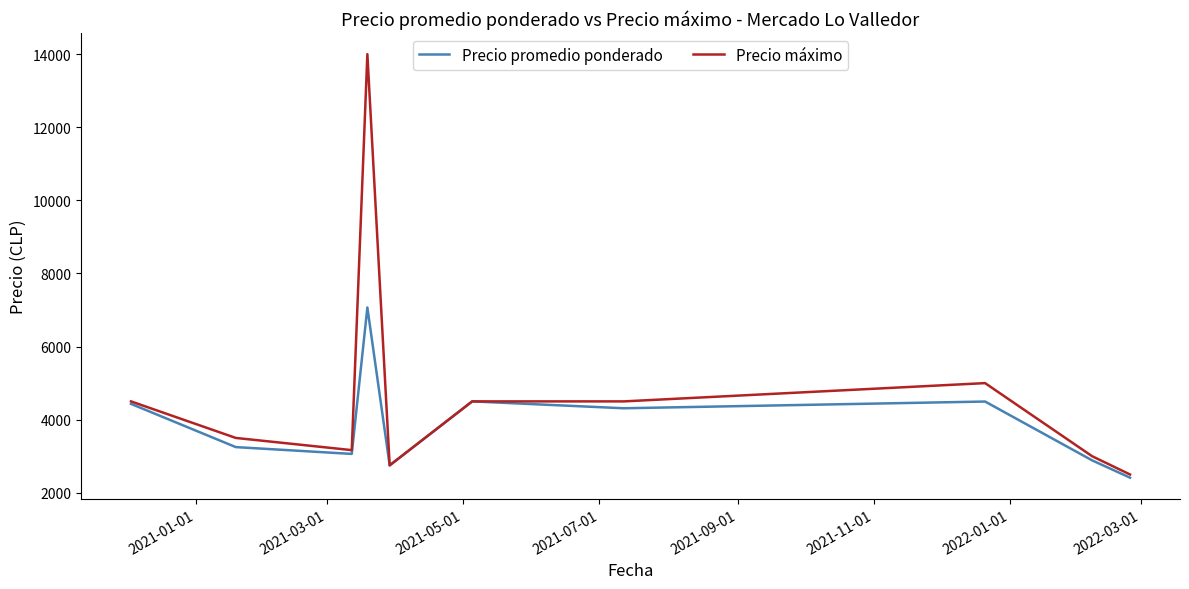

What is the maximum value for Precio máximo?

14000.0